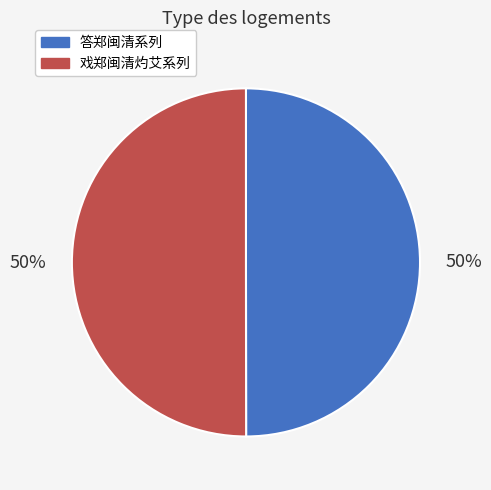

True or false: 戏郑闽清灼艾系列 accounts for 50% of the total.

True